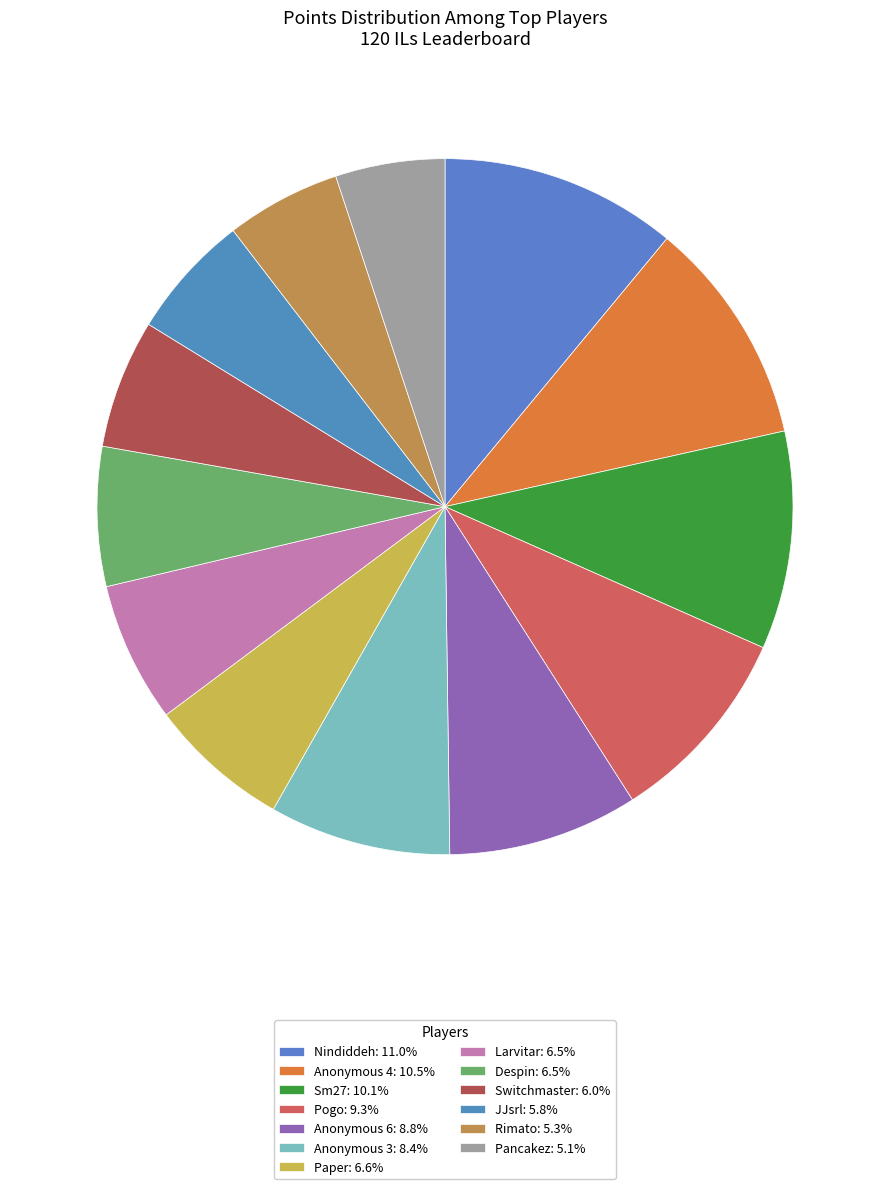

True or false: Anonymous 3 accounts for 8% of the total.

True